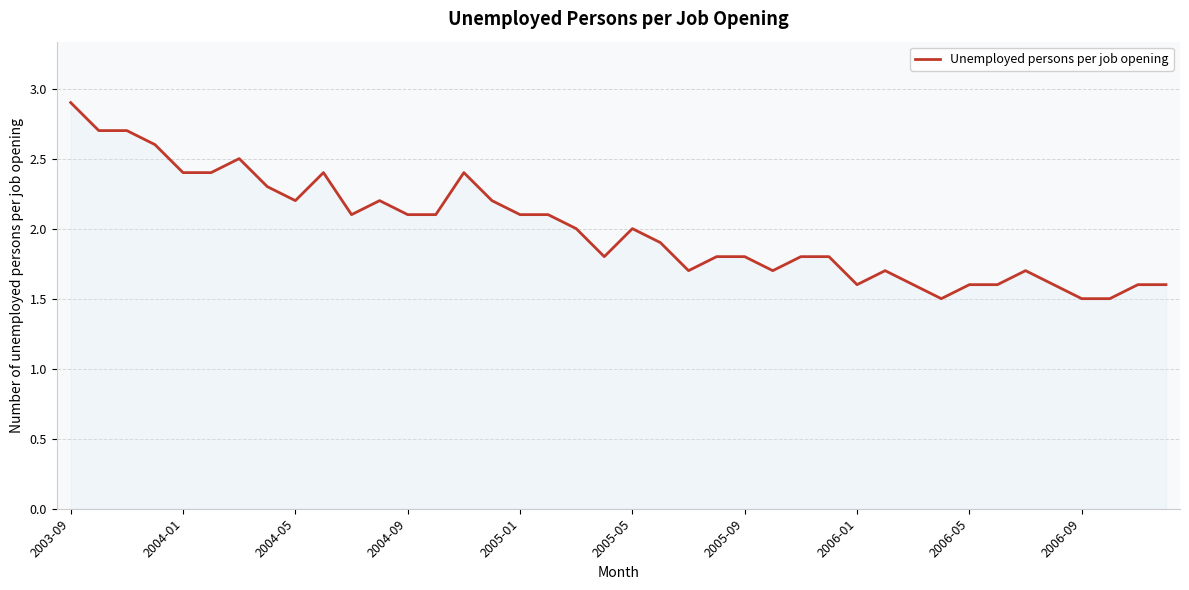

What is the maximum value shown in the chart?

2.9